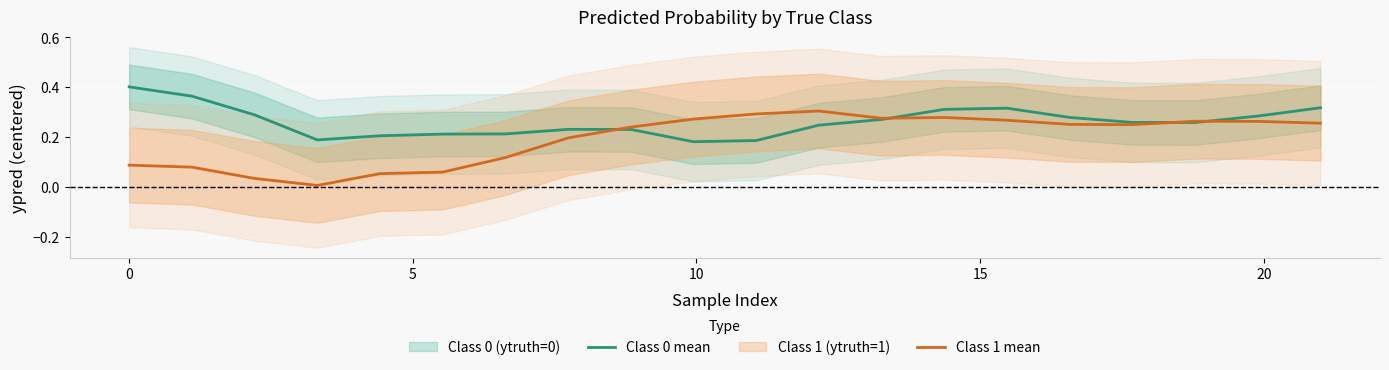

How many lines are shown in the chart?

2